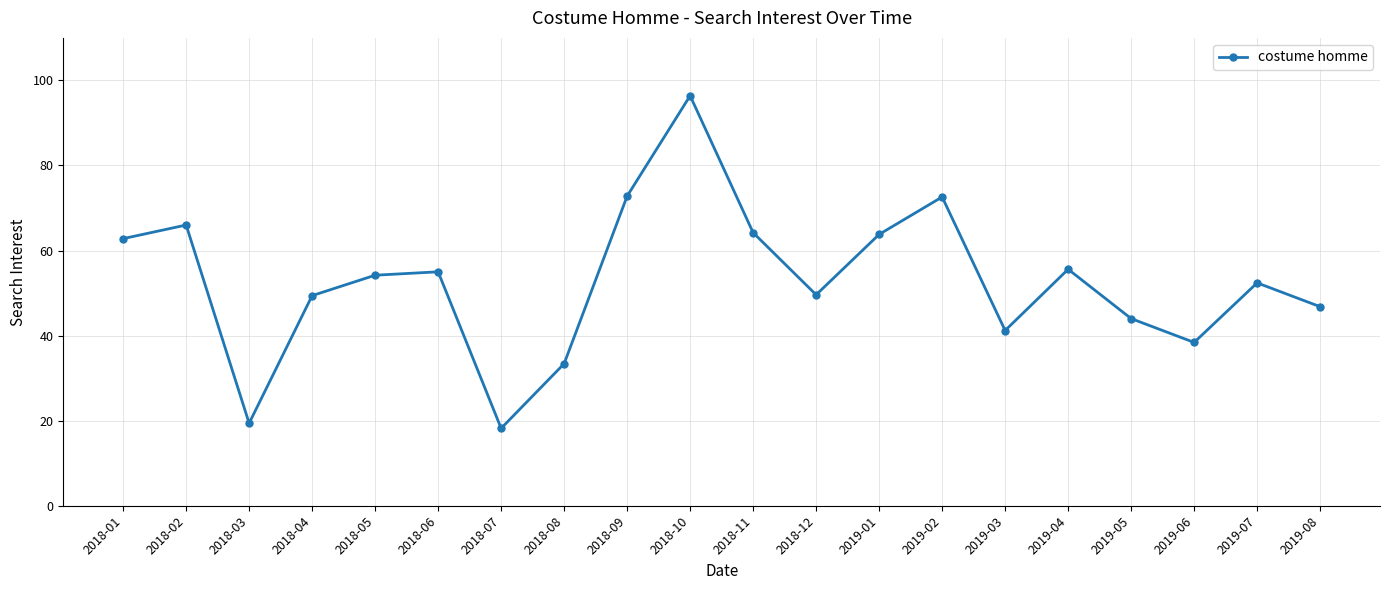

The chart shows a value of 76.7 at 2019-08. True or false?

False